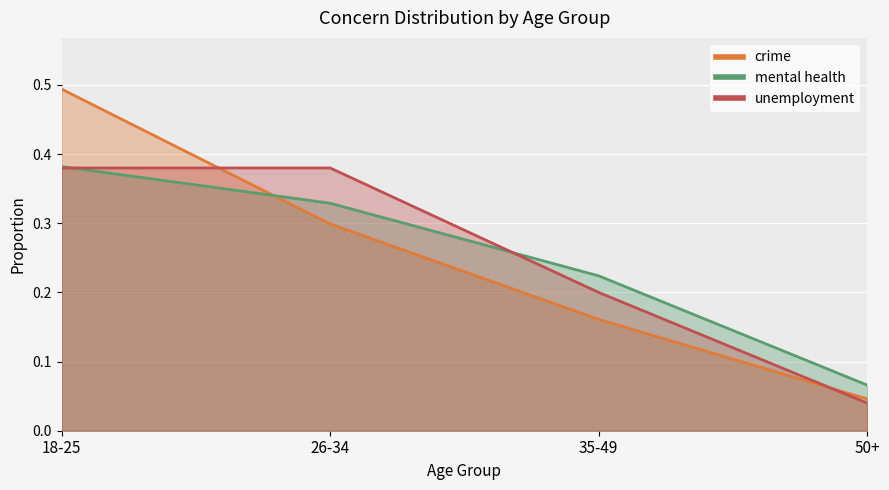

What position from the left is 50+?

4